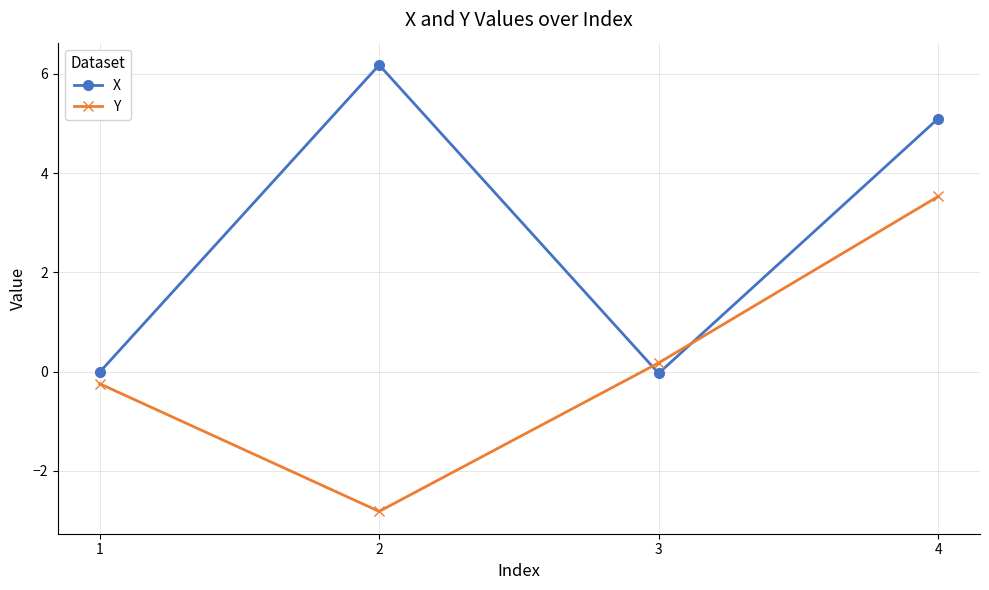

Which series has the largest total across all categories?

X